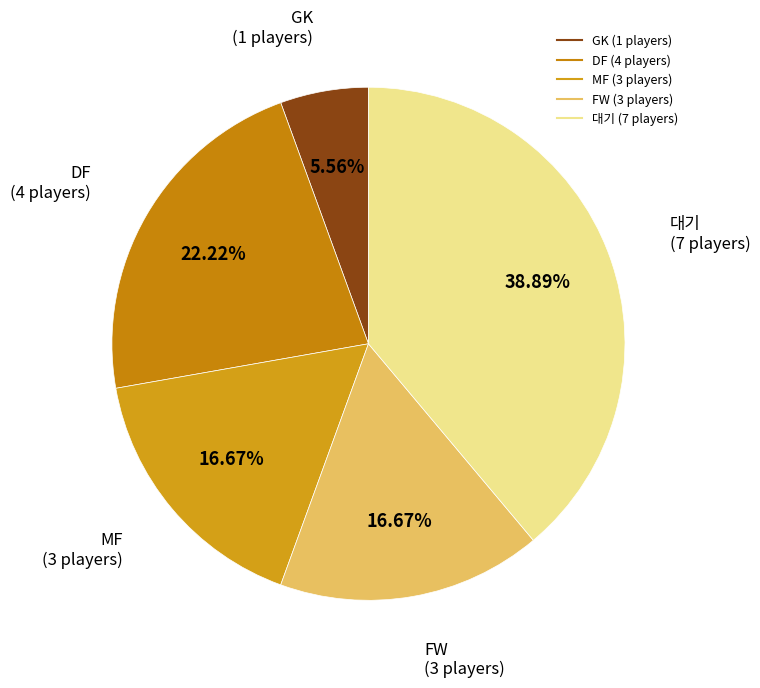

Count the number of slices in the pie.

5